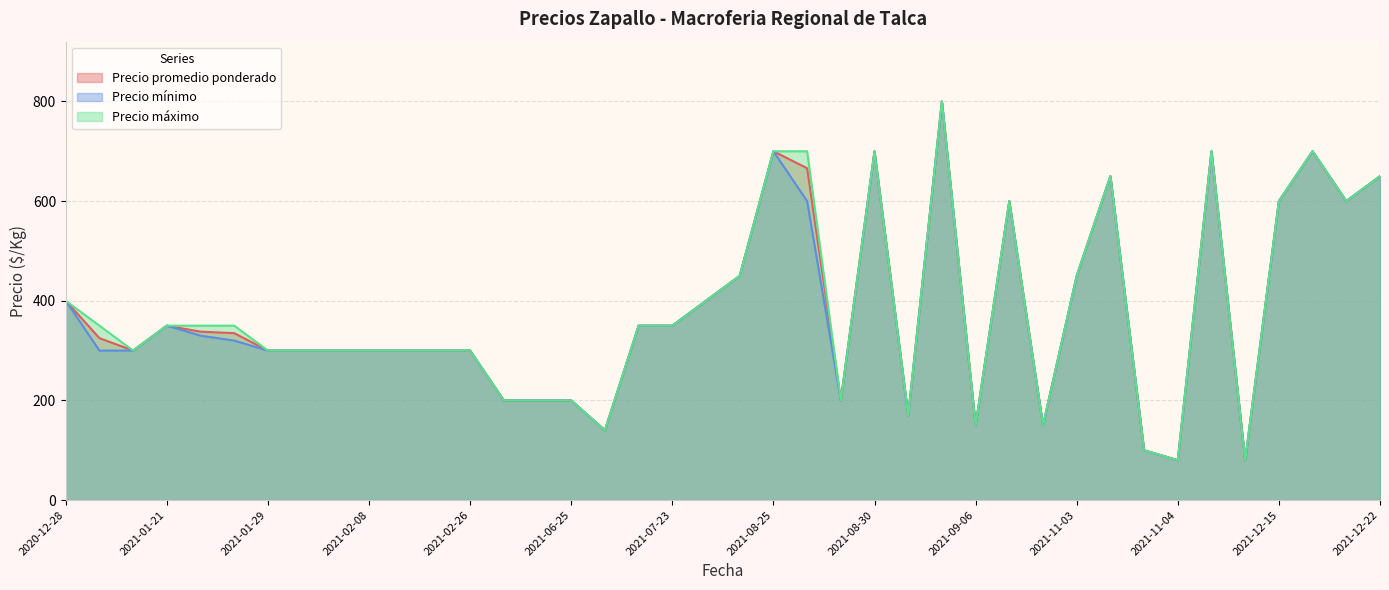

How many data points in Precio máximo are less than 350?

19